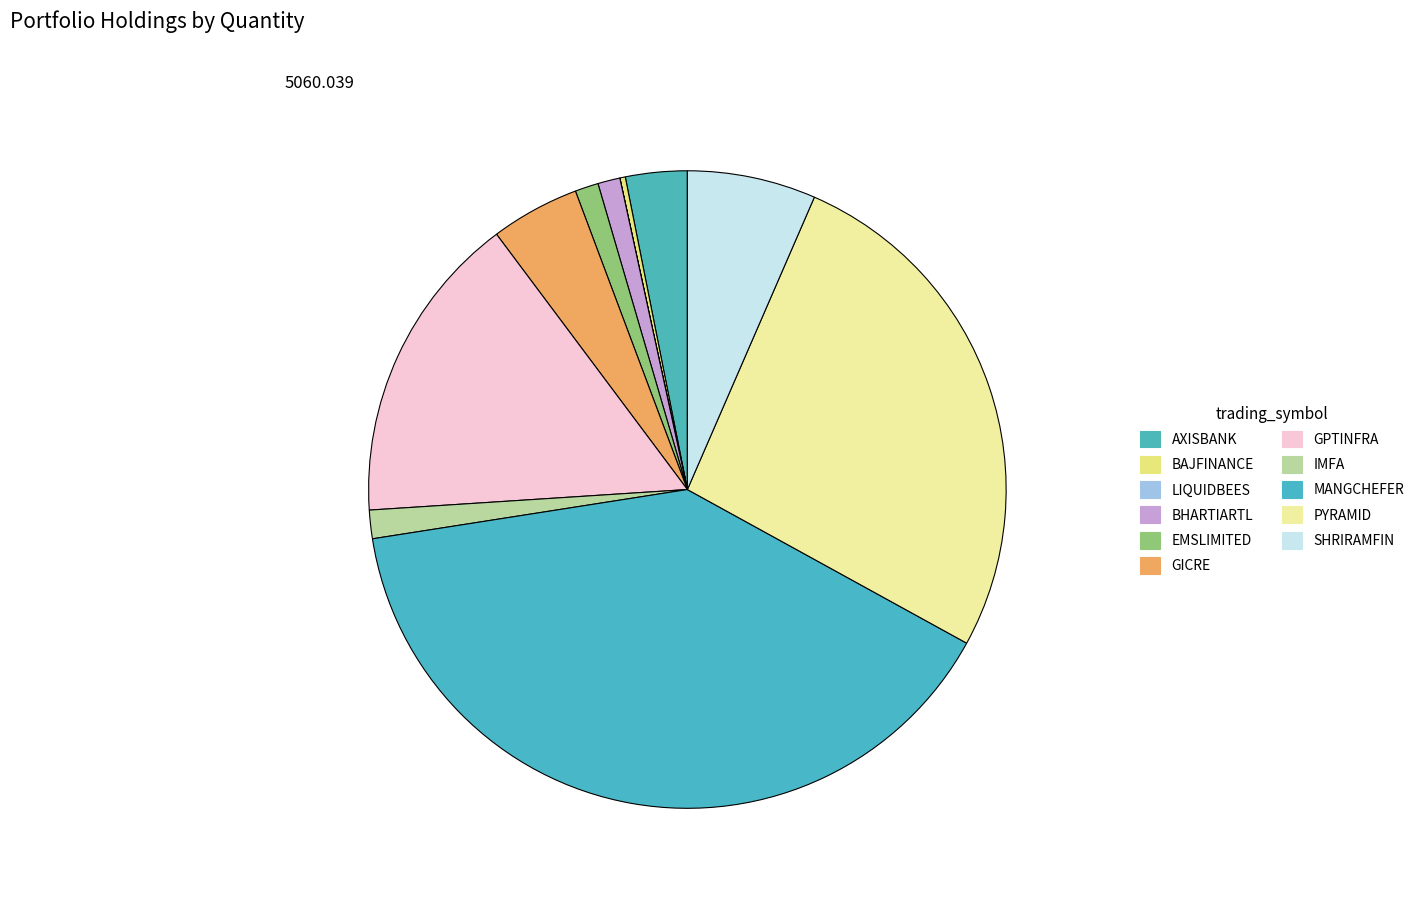

How many segments does this pie chart have?

11